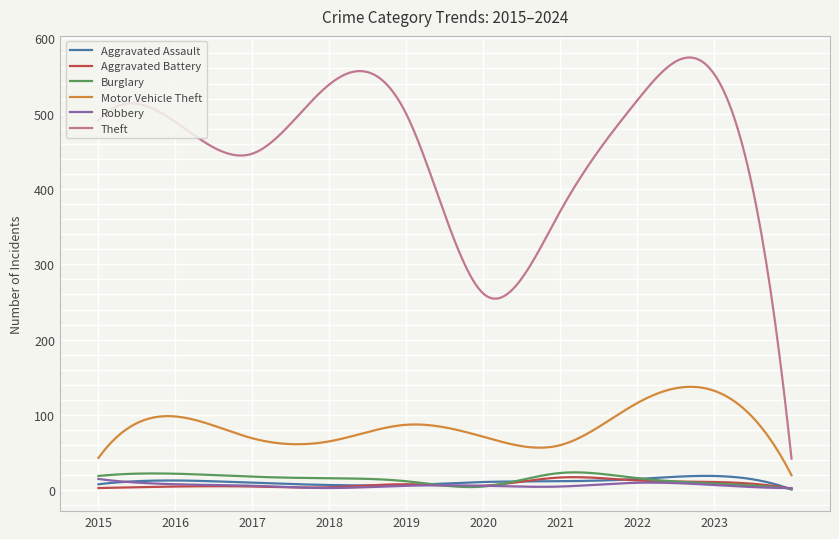

What is the greatest value displayed?

574.6